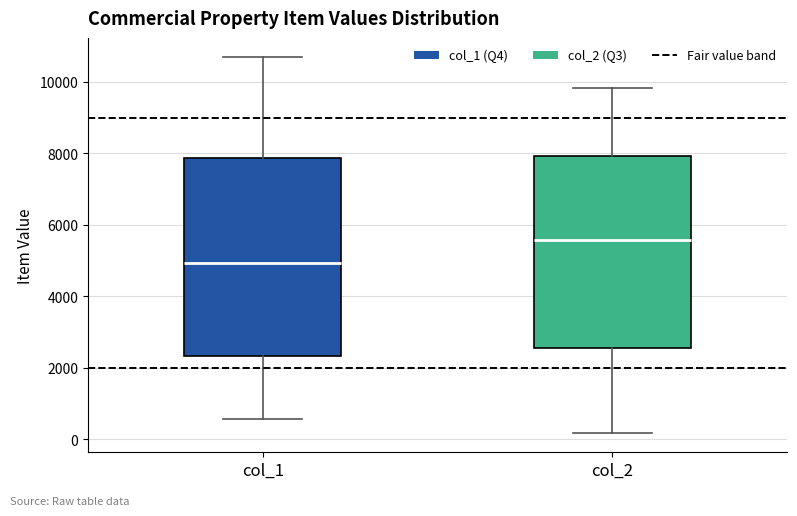

Reading left to right, transcribe this box plot: for each box, give where its median line is, the range the box spans, and where its two whiskers end, as read against the y-axis. The values are not printed on the chart, so give them approximately, as read against the axis.

col_1: median 5000, box 2400 to 7800, whiskers 600 to 10800
col_2: median 5600, box 2600 to 8000, whiskers 200 to 9800